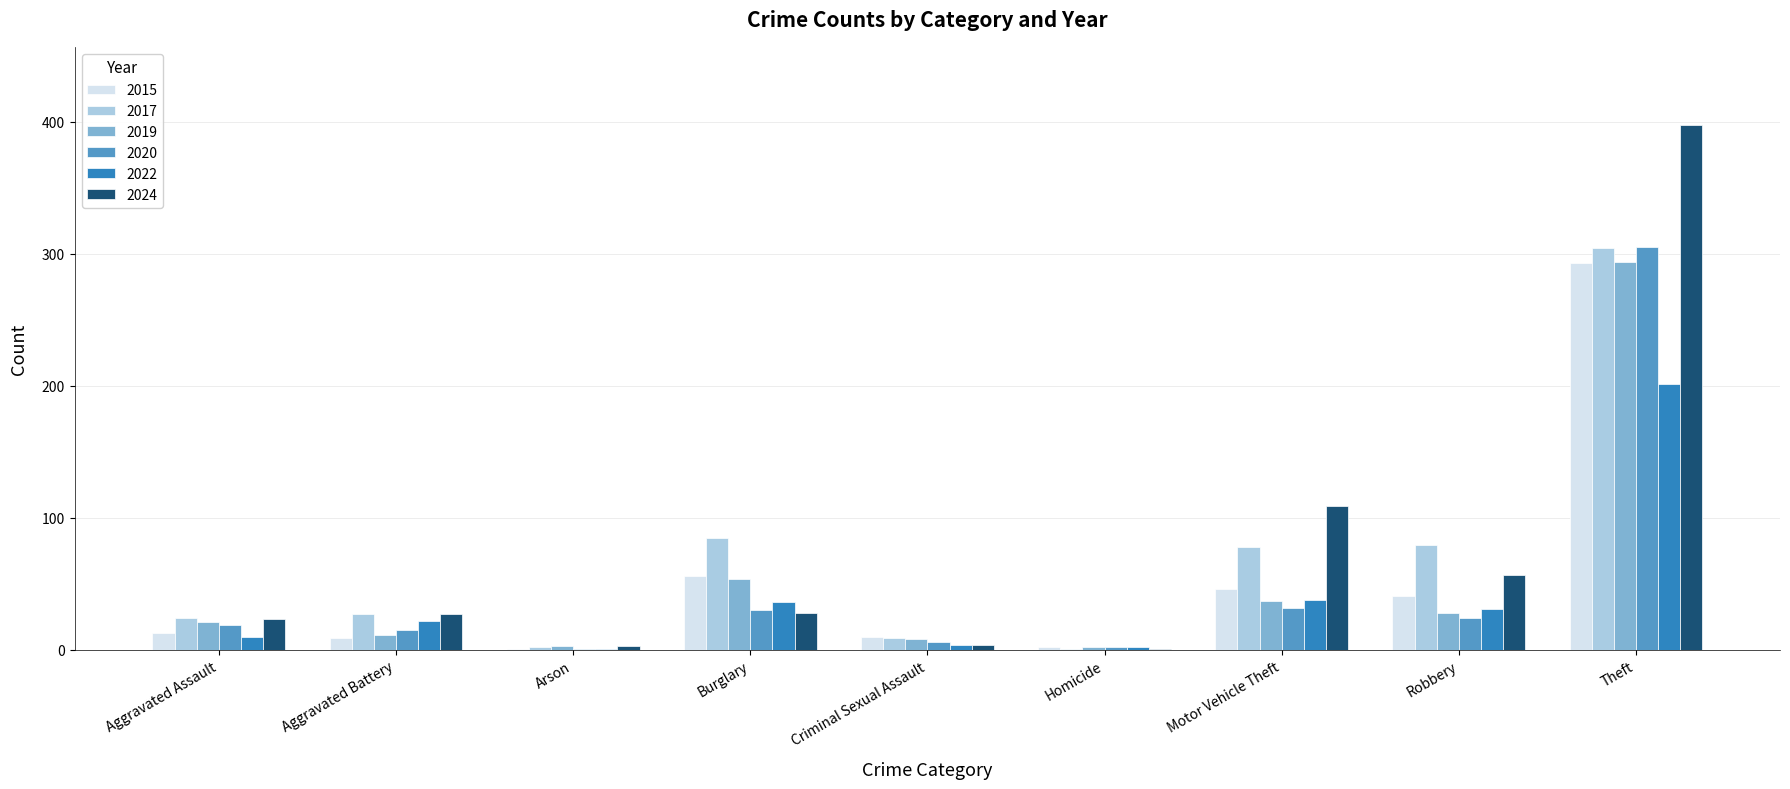

Which label corresponds to the largest value in the chart?

Theft